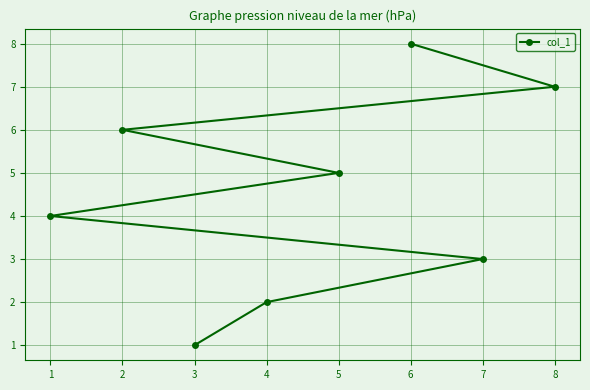

Between 1 and 3, which is larger?

1